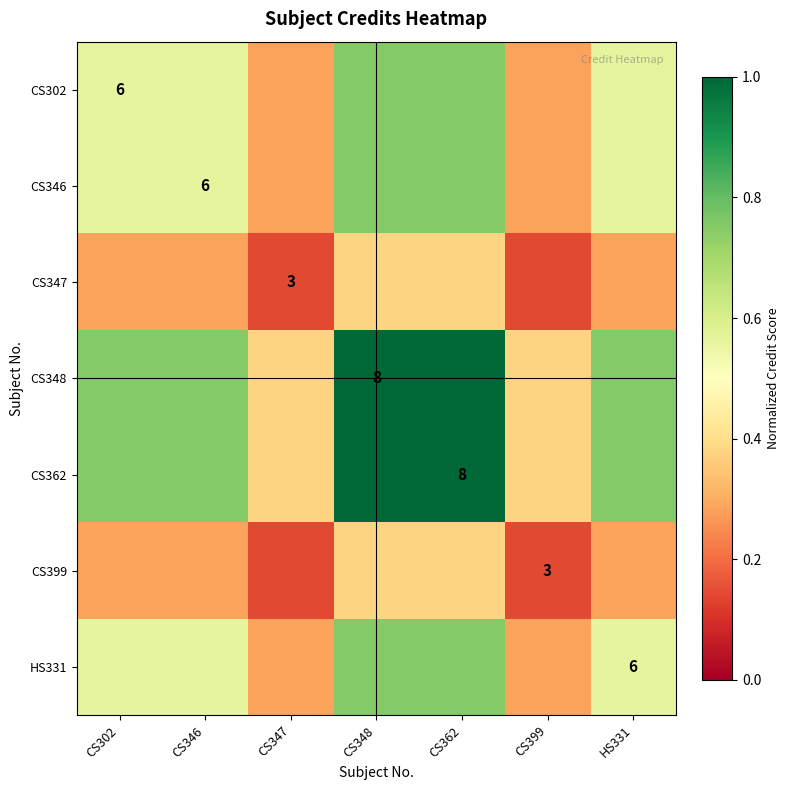

How many categories are shown in the chart?

7